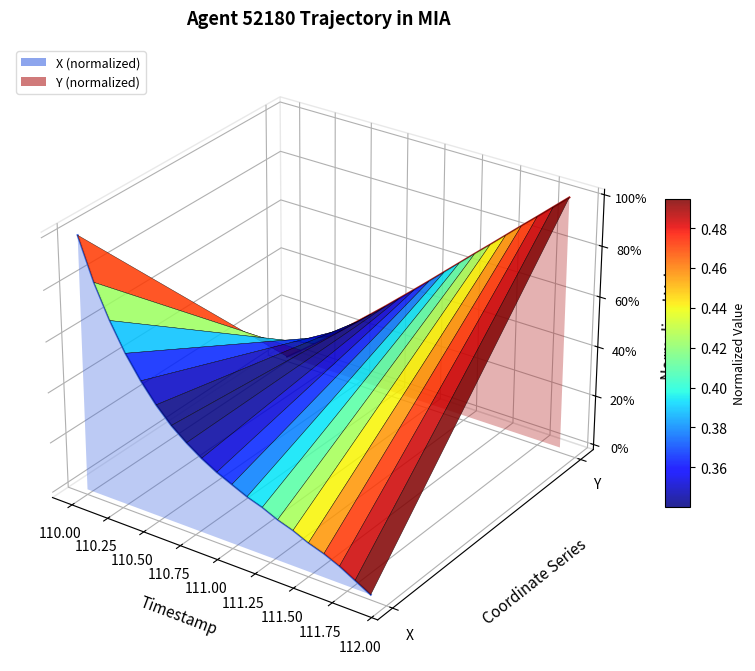

True or false: Y (normalized) has more than 1 interior local peaks.

False